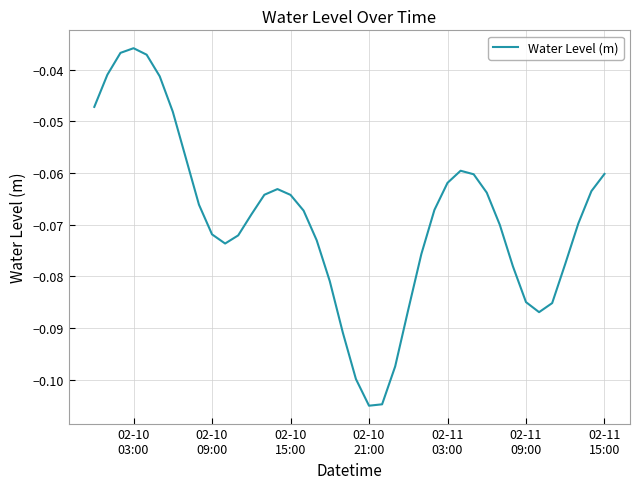

How many lines are shown in the chart?

1